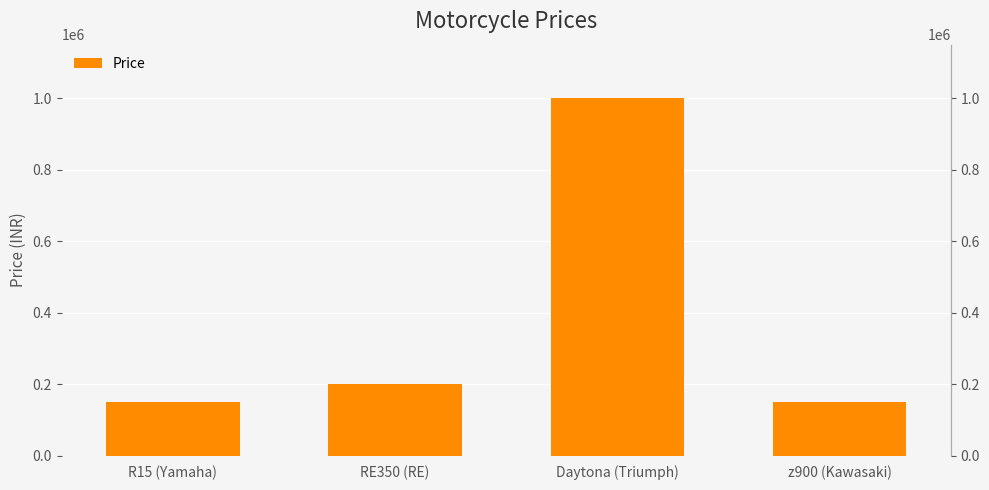

Rank the categories by value from highest to lowest.

Daytona (Triumph), RE350 (RE), R15 (Yamaha), z900 (Kawasaki)